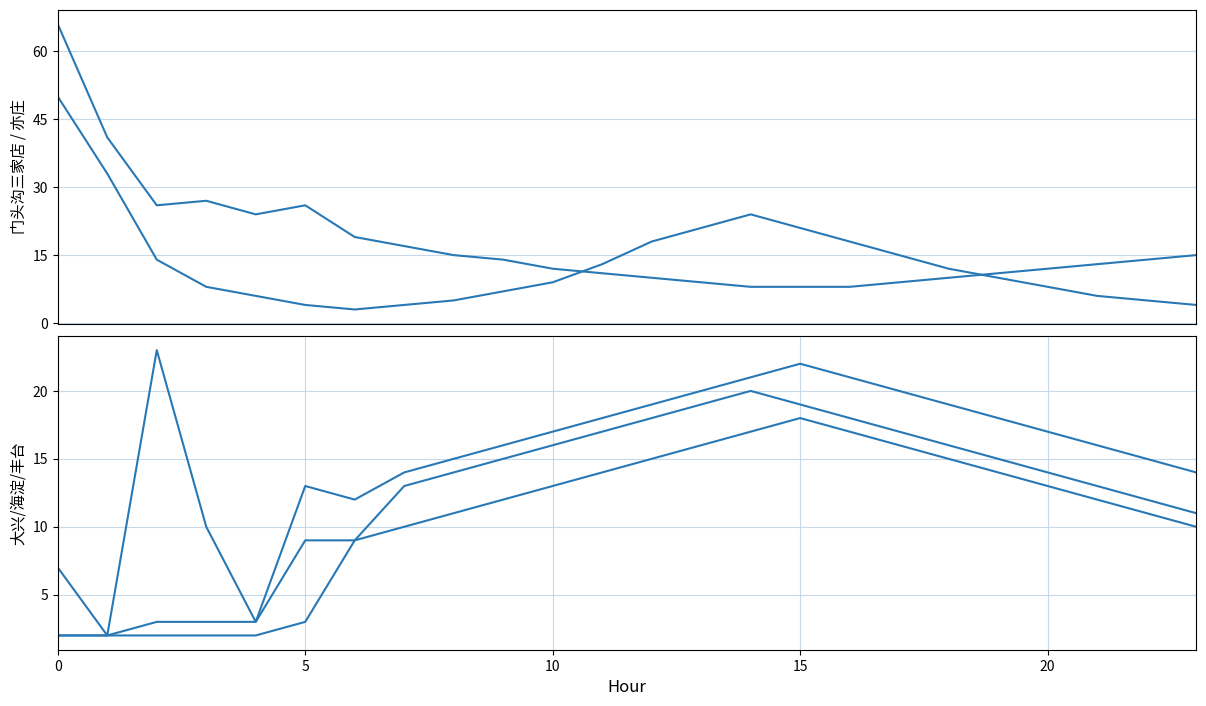

What is the sum of the 大兴黄村 values at 21 and 0?

14